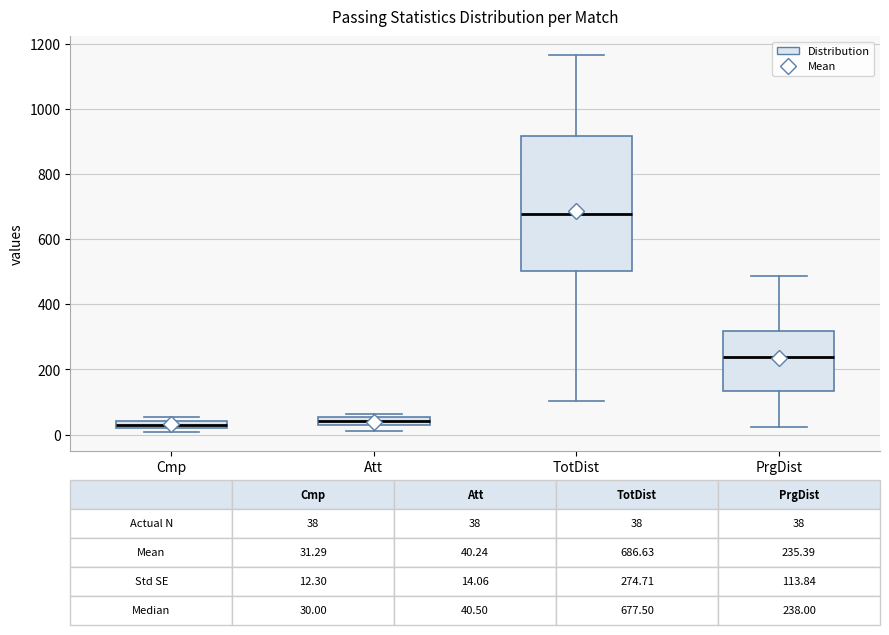

Comparing the boxes themselves (not the whiskers), which one is the tallest?

TotDist